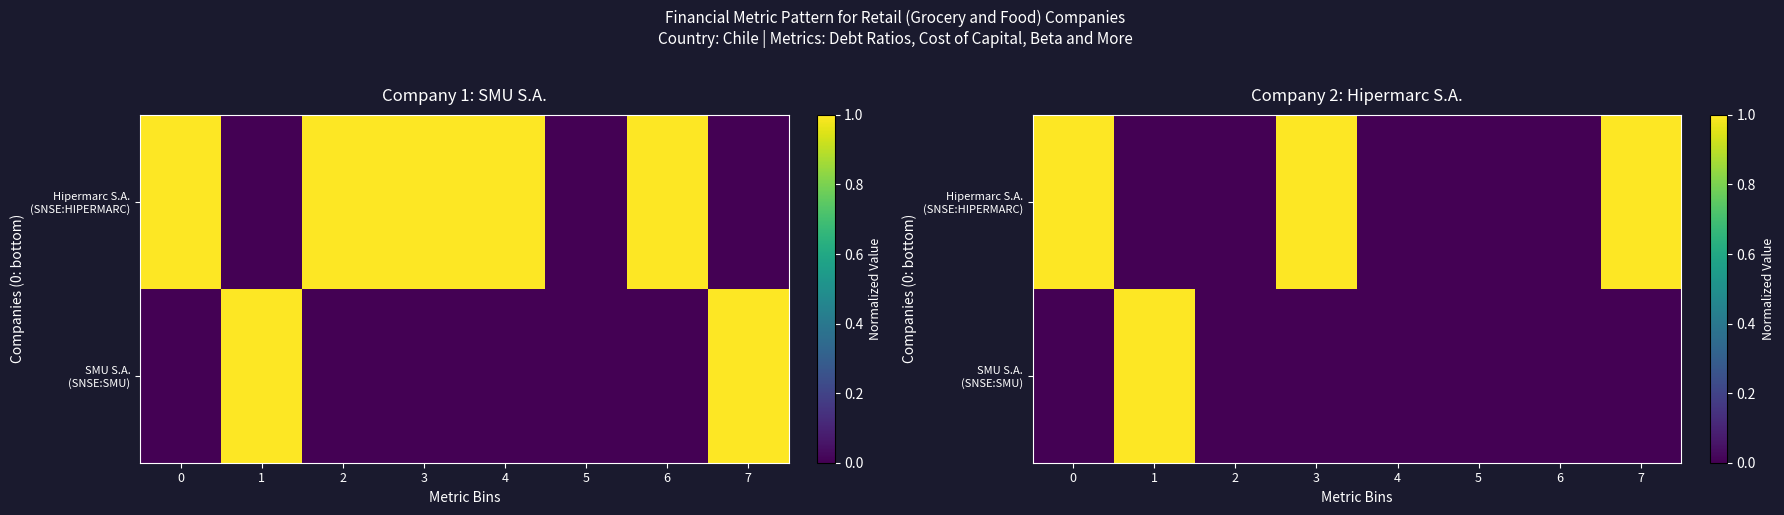

Rank the categories by SMU S.A. (SNSE:SMU) value from lowest to highest.

0, 2, 3, 4, 5, 6, 7, 1